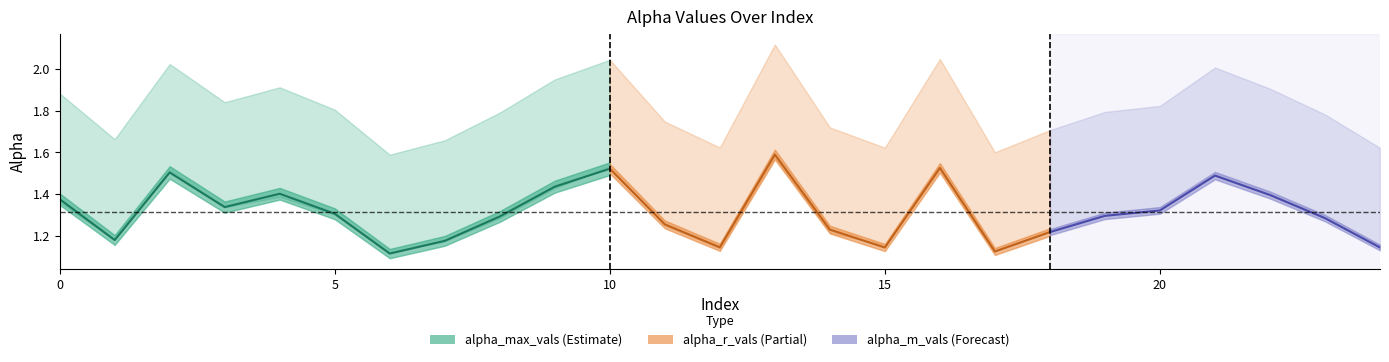

Between 18 and 13, which is larger?

13